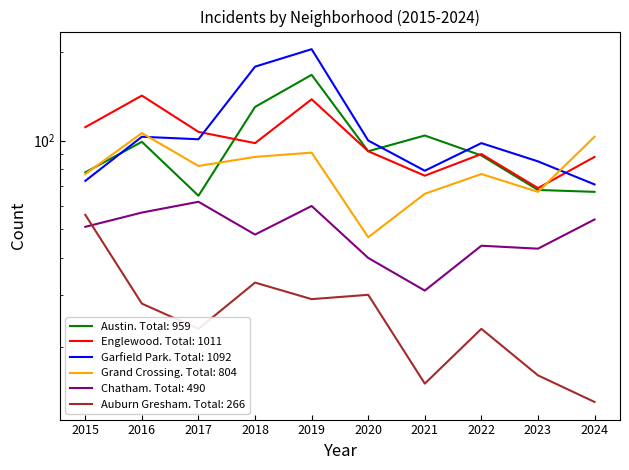

Reading left to right, what are all the values shown in this chart?

Austin: 2015=78	2016=99	2017=65	2018=130	2019=167	2020=92	2021=104	2022=89	2023=68	2024=67
Englewood: 2015=111	2016=142	2017=107	2018=98	2019=138	2020=92	2021=76	2022=90	2023=69	2024=88
Garfield Park: 2015=73	2016=103	2017=101	2018=178	2019=204	2020=100	2021=79	2022=98	2023=85	2024=71
Grand Crossing: 2015=77	2016=106	2017=82	2018=88	2019=91	2020=47	2021=66	2022=77	2023=67	2024=103
Chatham: 2015=51	2016=57	2017=62	2018=48	2019=60	2020=40	2021=31	2022=44	2023=43	2024=54
Auburn Gresham: 2015=56	2016=28	2017=23	2018=33	2019=29	2020=30	2021=15	2022=23	2023=16	2024=13